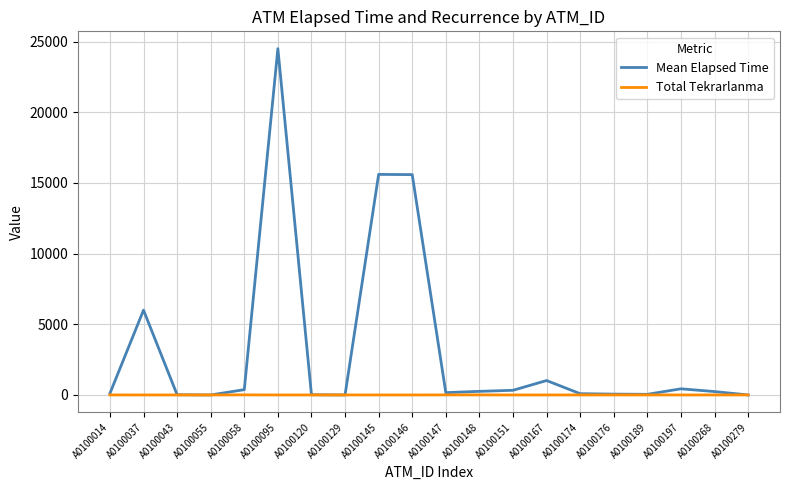

Which series has the largest total across all categories?

Mean Elapsed Time